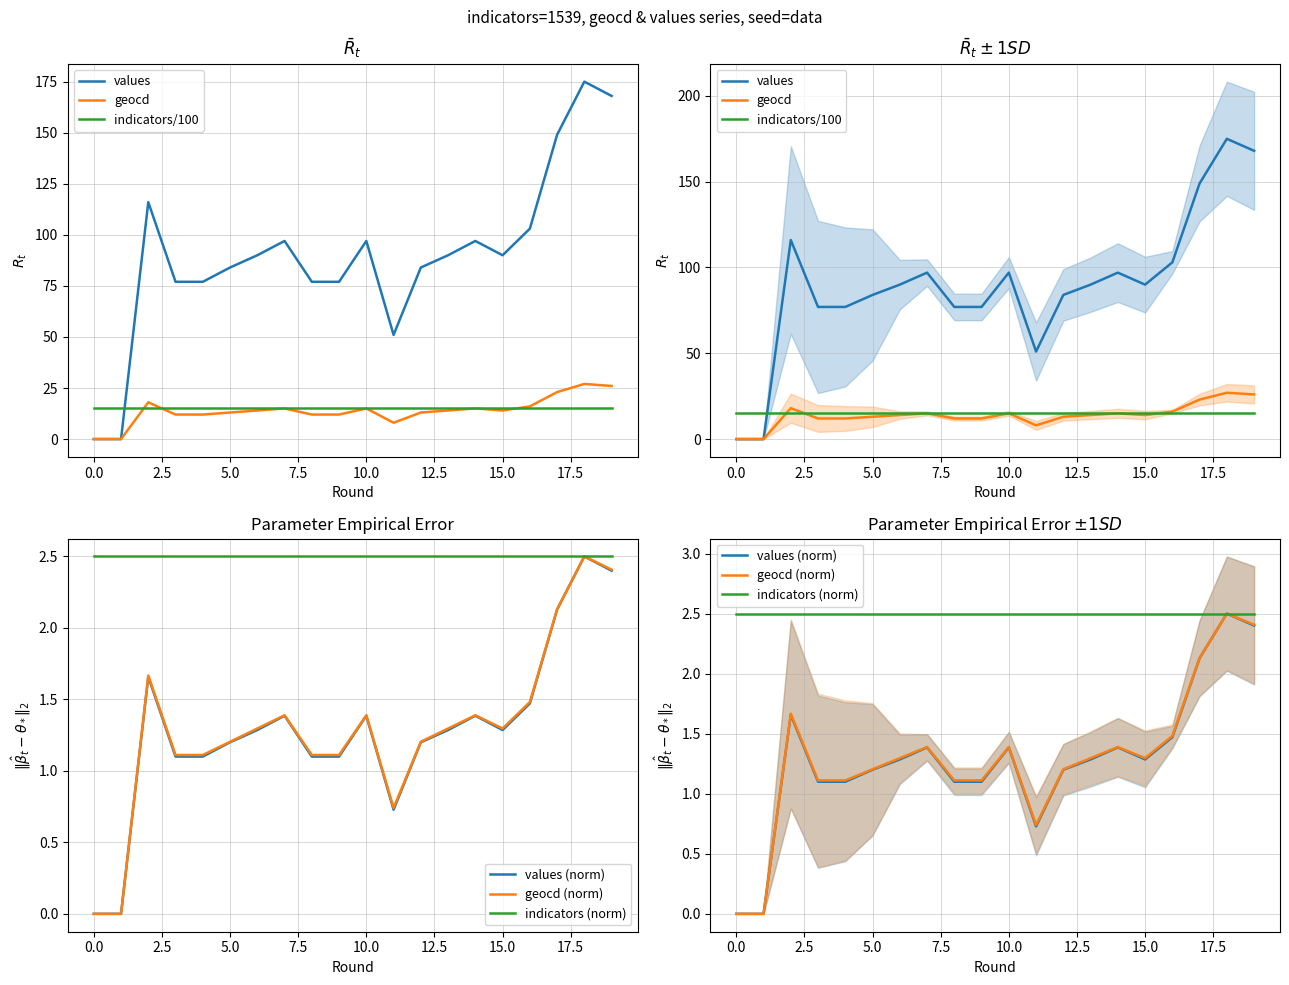

Does the chart have visible grid lines?

Yes